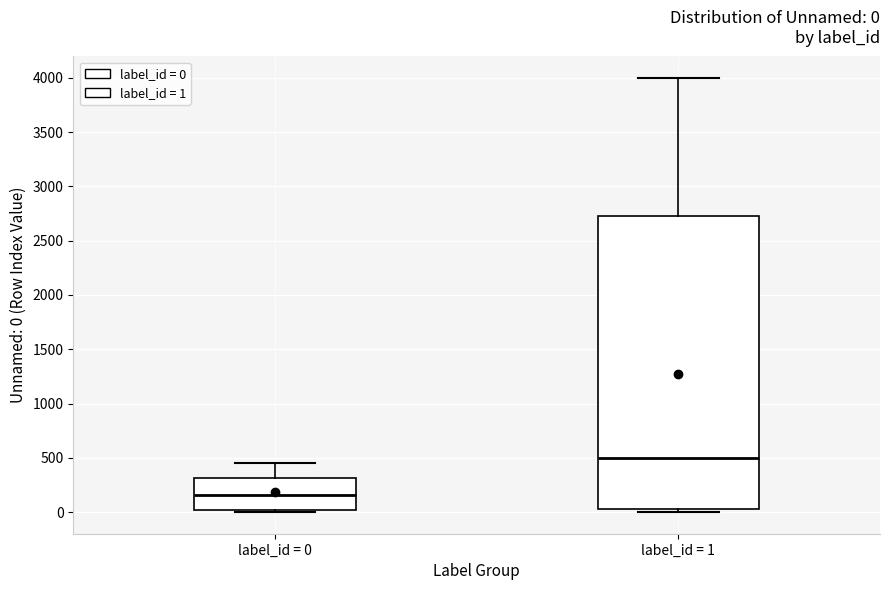

Which box's median line is the highest?

label_id = 1